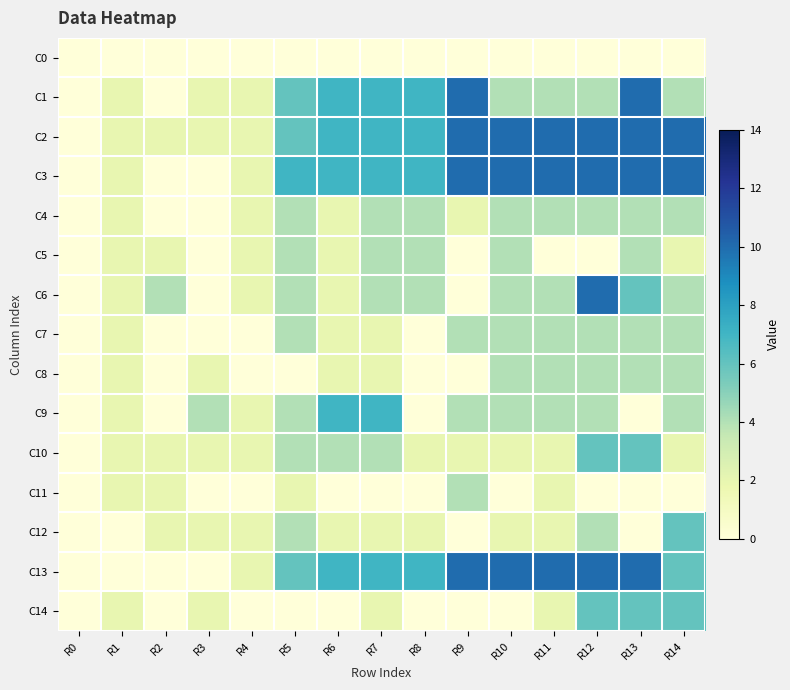

Reading left to right, transcribe all the data shown in this chart.

C0: R0=0	R1=0	R2=0	R3=0	R4=0	R5=0	R6=0	R7=0	R8=0	R9=0	R10=0	R11=0	R12=0	R13=0	R14=0
C1: R0=0	R1=2	R2=0	R3=2	R4=2	R5=6	R6=7	R7=7	R8=7	R9=10	R10=4	R11=4	R12=4	R13=10	R14=4
C2: R0=0	R1=2	R2=2	R3=2	R4=2	R5=6	R6=7	R7=7	R8=7	R9=10	R10=10	R11=10	R12=10	R13=10	R14=10
C3: R0=0	R1=2	R2=0	R3=0	R4=2	R5=7	R6=7	R7=7	R8=7	R9=10	R10=10	R11=10	R12=10	R13=10	R14=10
C4: R0=0	R1=2	R2=0	R3=0	R4=2	R5=4	R6=2	R7=4	R8=4	R9=2	R10=4	R11=4	R12=4	R13=4	R14=4
C5: R0=0	R1=2	R2=2	R3=0	R4=2	R5=4	R6=2	R7=4	R8=4	R9=0	R10=4	R11=0	R12=0	R13=4	R14=2
C6: R0=0	R1=2	R2=4	R3=0	R4=2	R5=4	R6=2	R7=4	R8=4	R9=0	R10=4	R11=4	R12=10	R13=6	R14=4
C7: R0=0	R1=2	R2=0	R3=0	R4=0	R5=4	R6=2	R7=2	R8=0	R9=4	R10=4	R11=4	R12=4	R13=4	R14=4
C8: R0=0	R1=2	R2=0	R3=2	R4=0	R5=0	R6=2	R7=2	R8=0	R9=0	R10=4	R11=4	R12=4	R13=4	R14=4
C9: R0=0	R1=2	R2=0	R3=4	R4=2	R5=4	R6=7	R7=7	R8=0	R9=4	R10=4	R11=4	R12=4	R13=0	R14=4
C10: R0=0	R1=2	R2=2	R3=2	R4=2	R5=4	R6=4	R7=4	R8=2	R9=2	R10=2	R11=2	R12=6	R13=6	R14=2
C11: R0=0	R1=2	R2=2	R3=0	R4=0	R5=2	R6=0	R7=0	R8=0	R9=4	R10=0	R11=2	R12=0	R13=0	R14=0
C12: R0=0	R1=0	R2=2	R3=2	R4=2	R5=4	R6=2	R7=2	R8=2	R9=0	R10=2	R11=2	R12=4	R13=0	R14=6
C13: R0=0	R1=0	R2=0	R3=0	R4=2	R5=6	R6=7	R7=7	R8=7	R9=10	R10=10	R11=10	R12=10	R13=10	R14=6
C14: R0=0	R1=2	R2=0	R3=2	R4=0	R5=0	R6=0	R7=2	R8=0	R9=0	R10=0	R11=2	R12=6	R13=6	R14=6